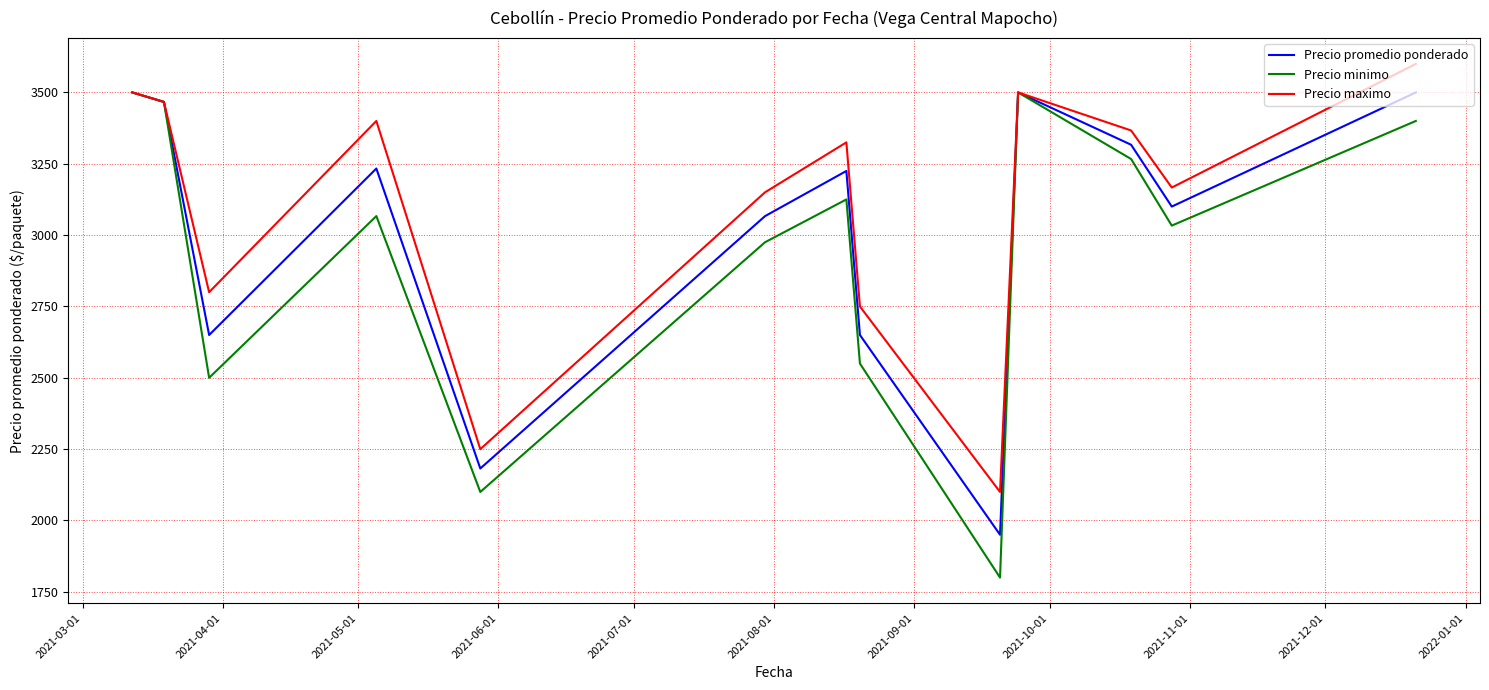

How many series are shown in this chart?

3